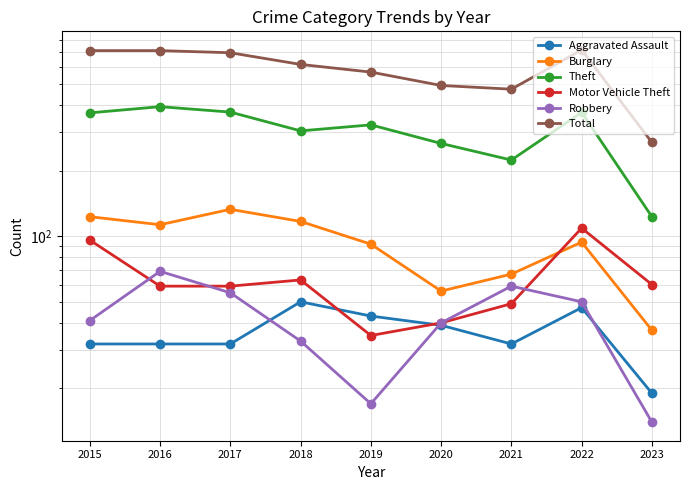

True or false: Burglary and Theft cross at least once.

False